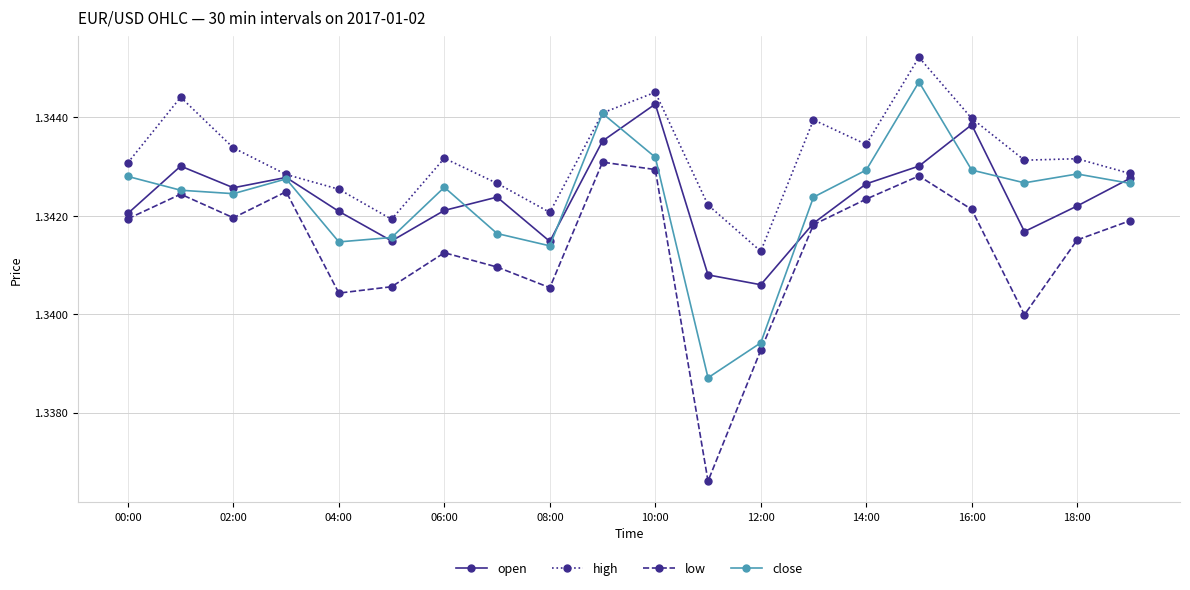

How many lines are shown in the chart?

4